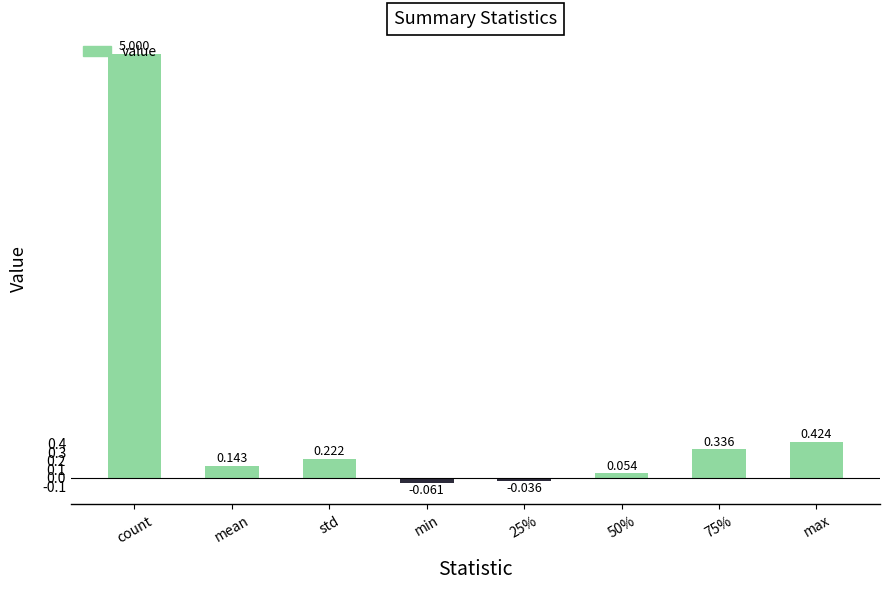

Which label corresponds to the smallest value in the chart?

min